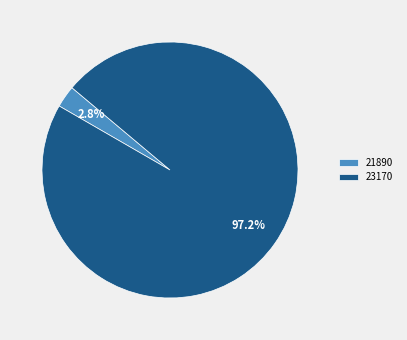

True or false: 21890 accounts for 9% of the total.

False